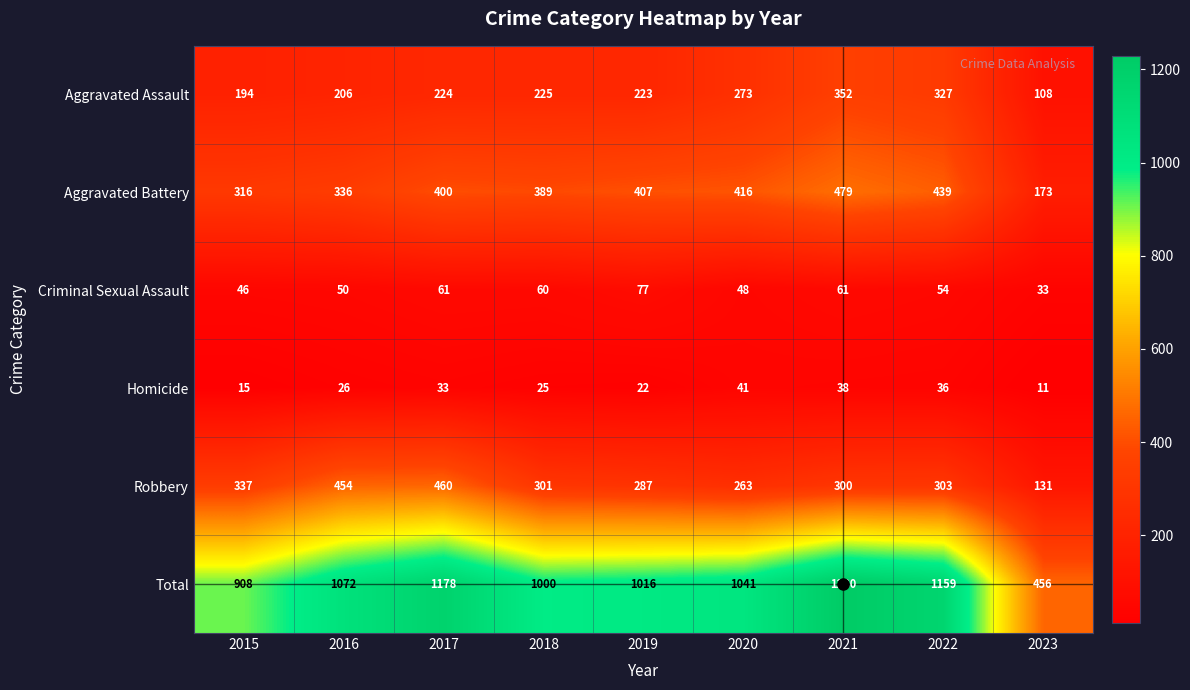

What is the difference between the maximum and minimum values in the Total series?

774